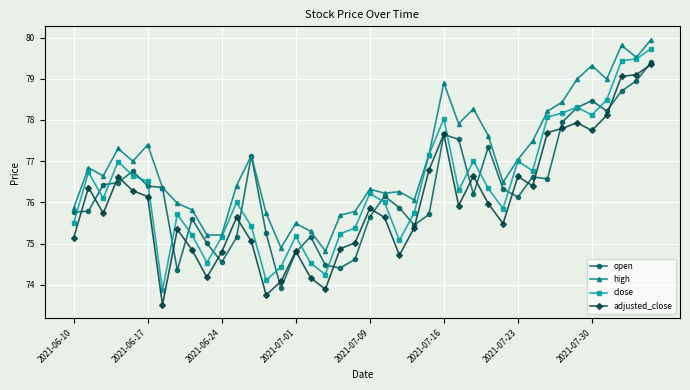

True or false: high and adjusted_close intersect in this chart.

False